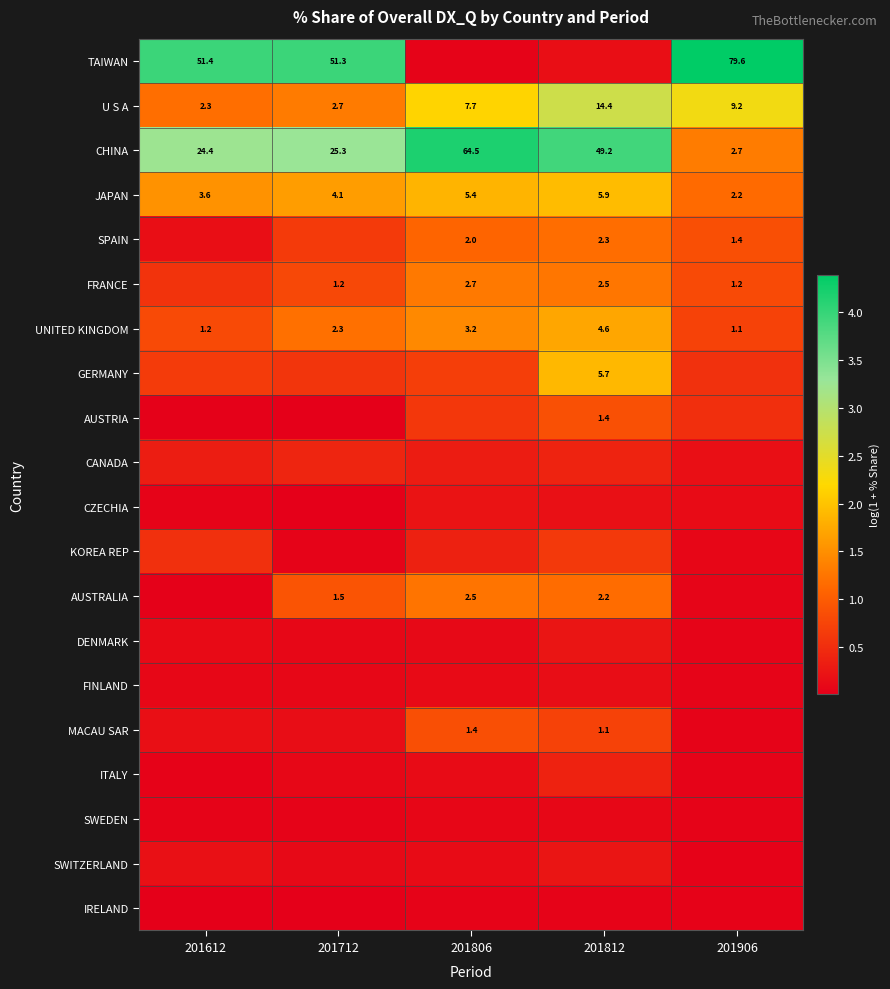

What is the total value across all series at 201806?

17.0